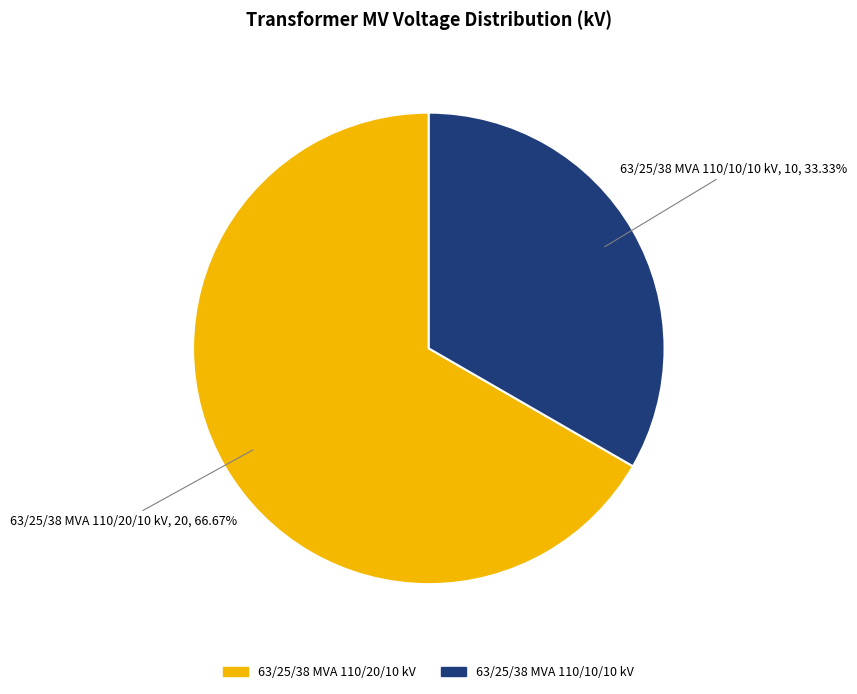

Rank the categories by value from highest to lowest.

63/25/38 MVA 110/20/10 kV, 63/25/38 MVA 110/10/10 kV